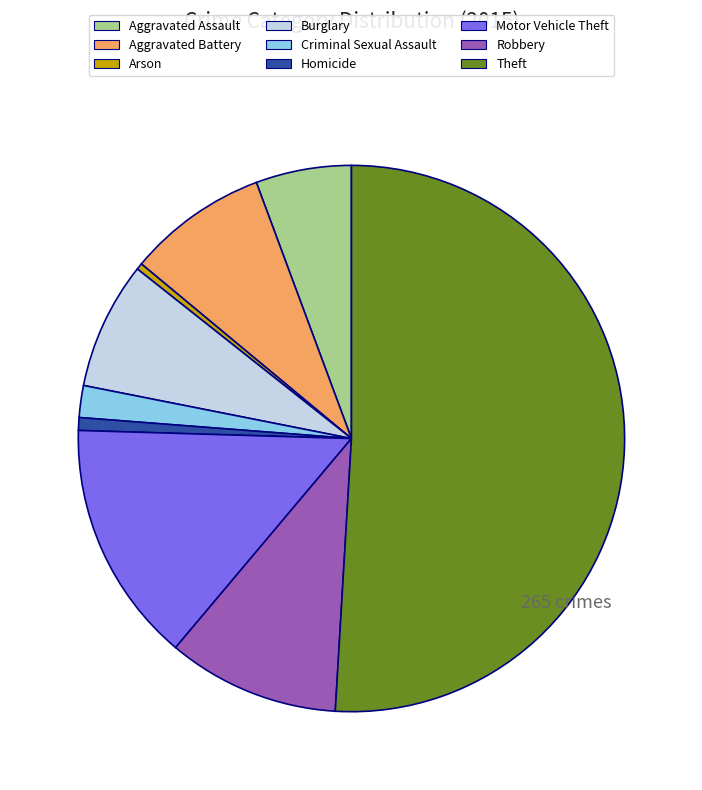

Count the number of slices in the pie.

9